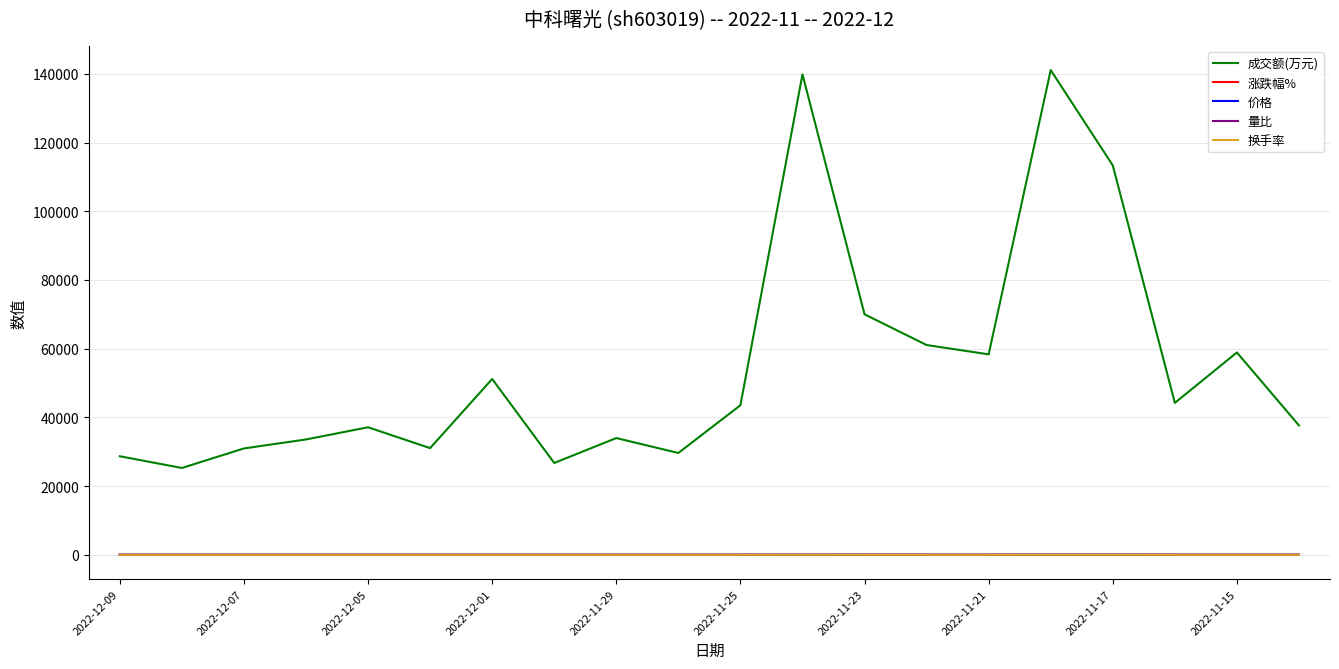

What is the sum of all 价格 values?

483.5